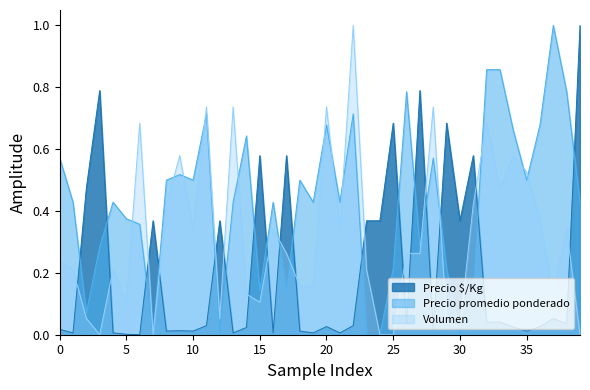

How many interior local peaks does the Precio $/Kg series have?

12